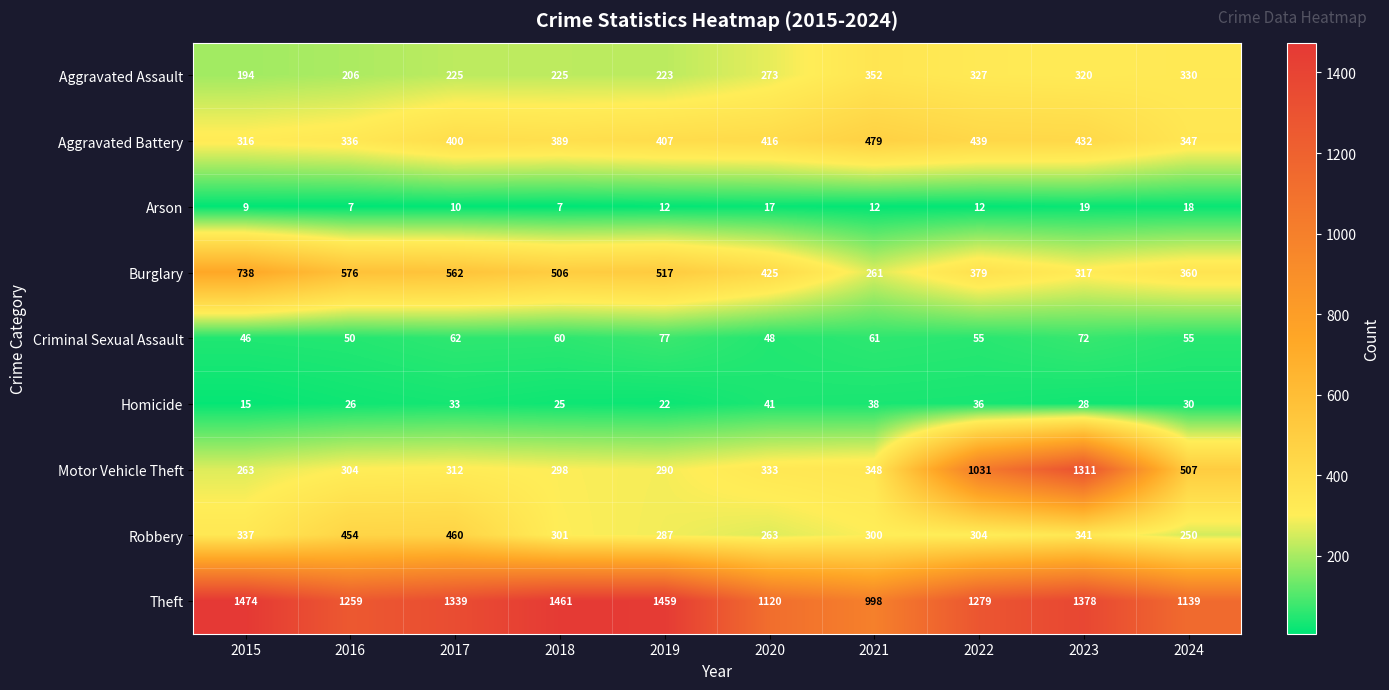

At which label is Criminal Sexual Assault closest to 61?

2021